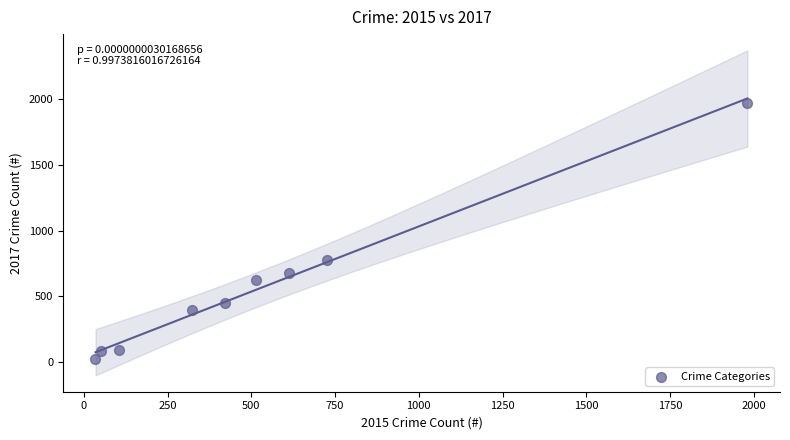

What is the range of Y values (max minus min)?

1945